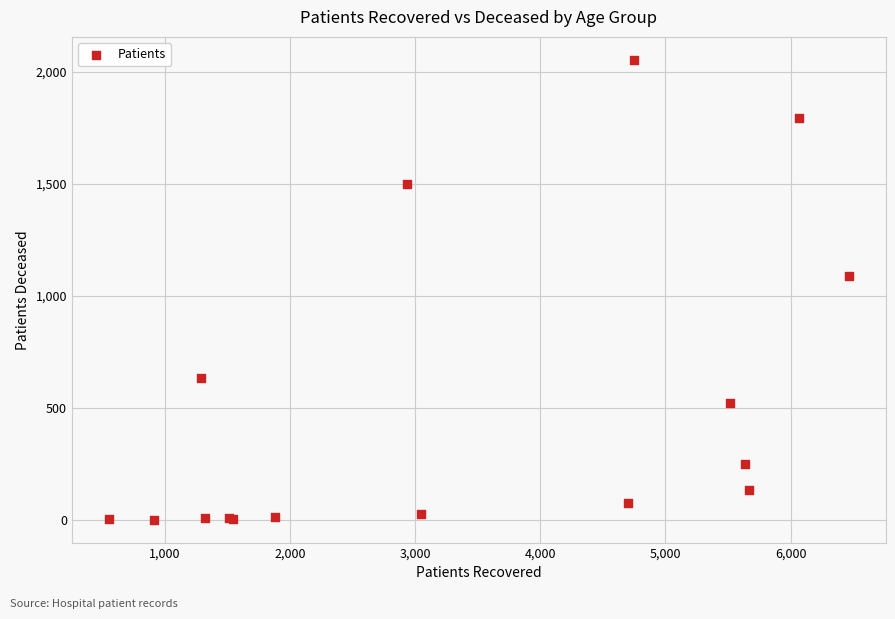

What Y value in the scatter plot is closest to 1028?

1091